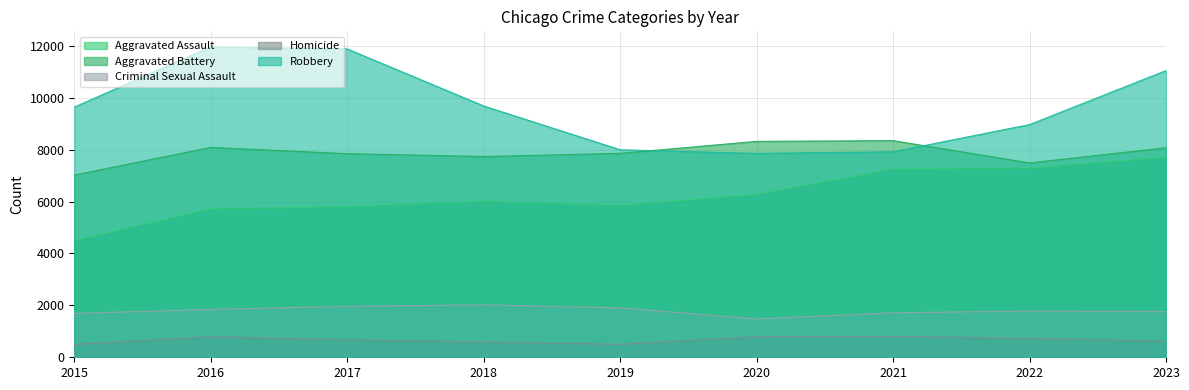

True or false: Criminal Sexual Assault has a value of 993 at 2023.

False